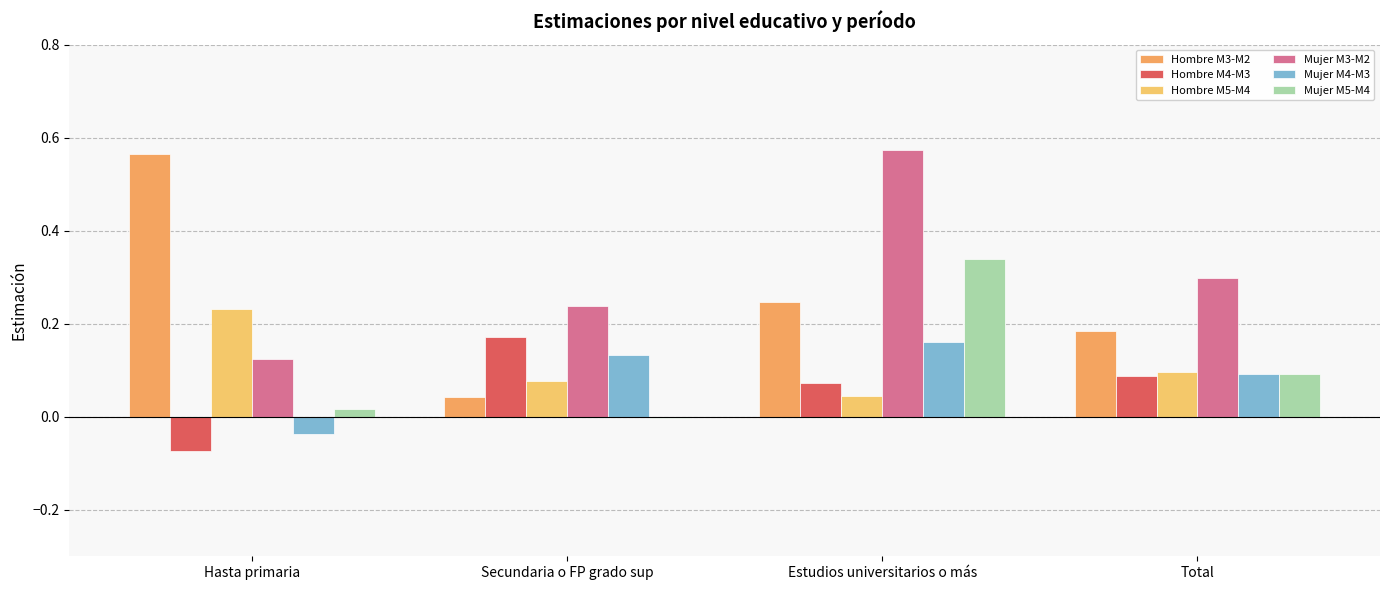

At which category is the sum across all series the highest?

Estudios universitarios o más